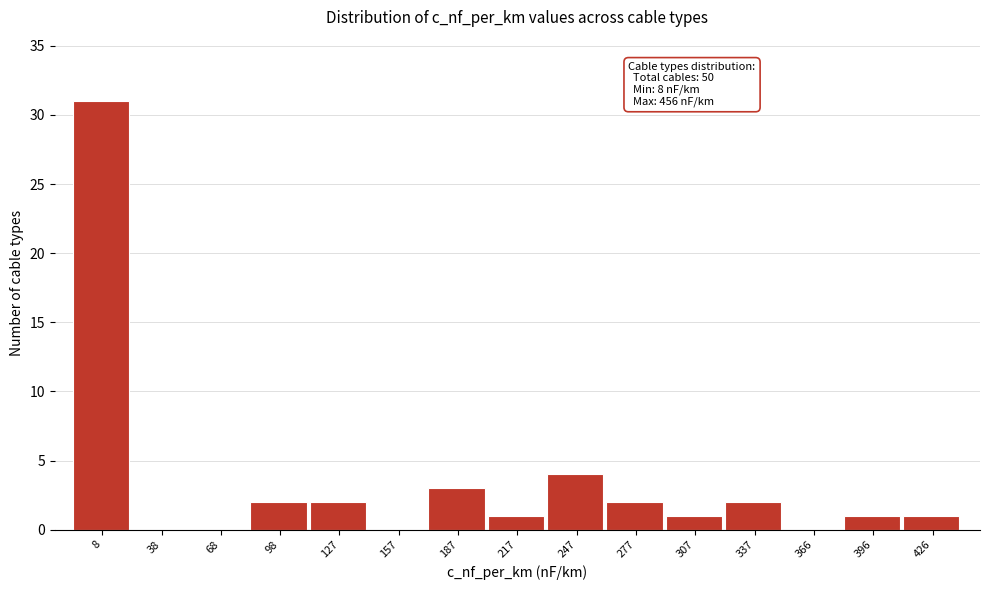

Reading right to left, extract all data points from this chart.

426=1	396=1	366=0	337=2	307=1	277=2	247=4	217=1	187=3	157=0	127=2	98=2	68=0	38=0	8=31